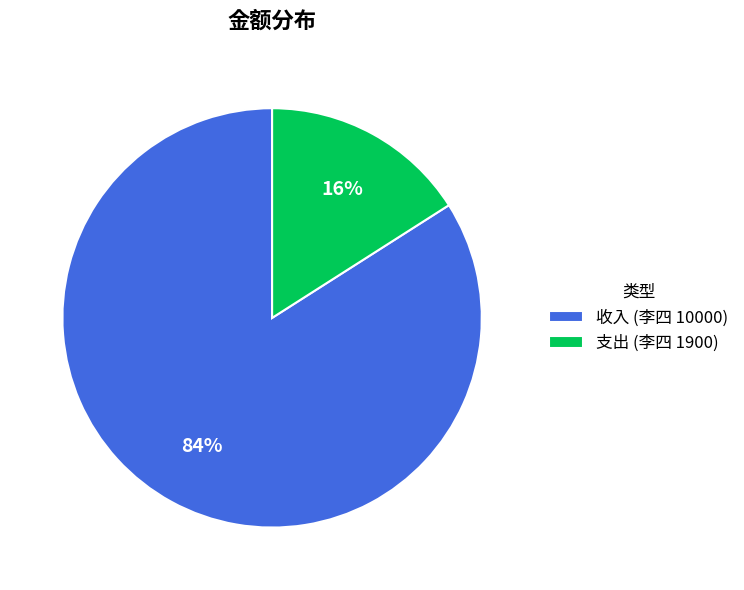

Is it true that 支出 (李四 1900) is 9% of the pie?

False